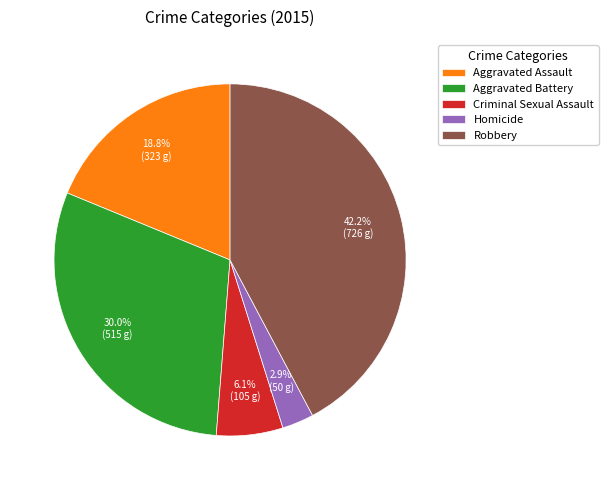

Approximately how many times larger is the value at Aggravated Assault compared to Criminal Sexual Assault?

3.1